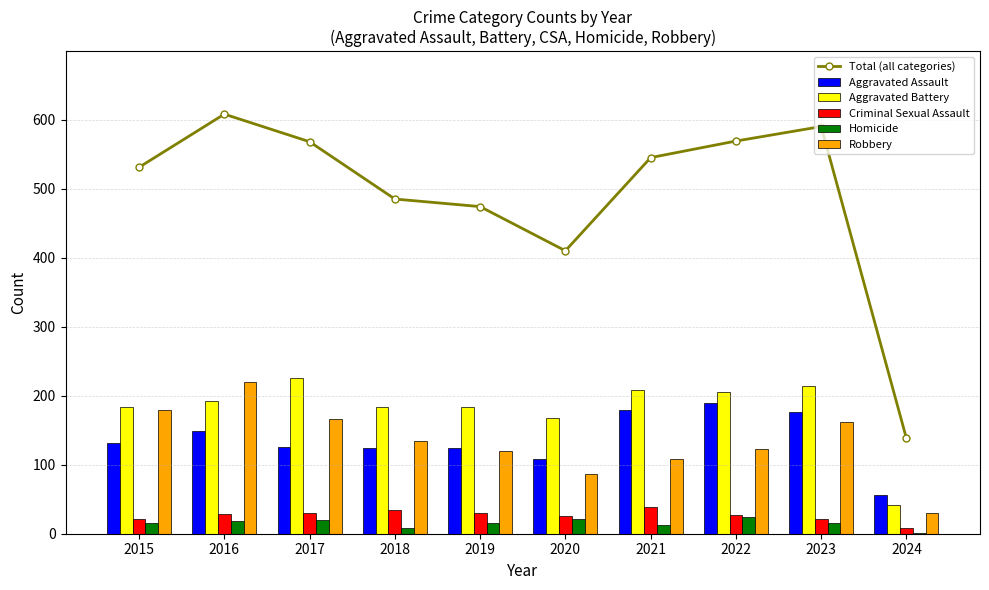

Which has a higher value, 2020 or 2022?

2022